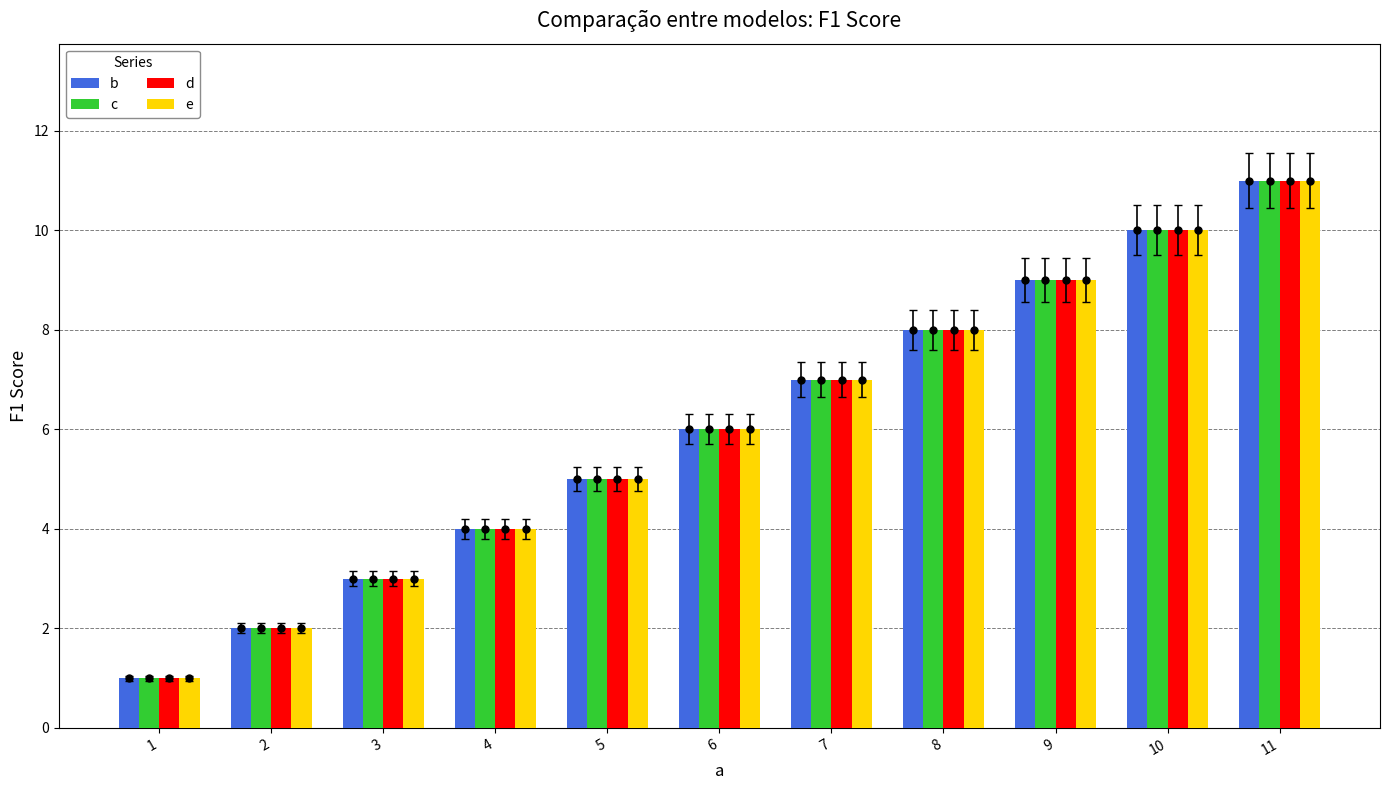

What is the smallest value displayed?

1